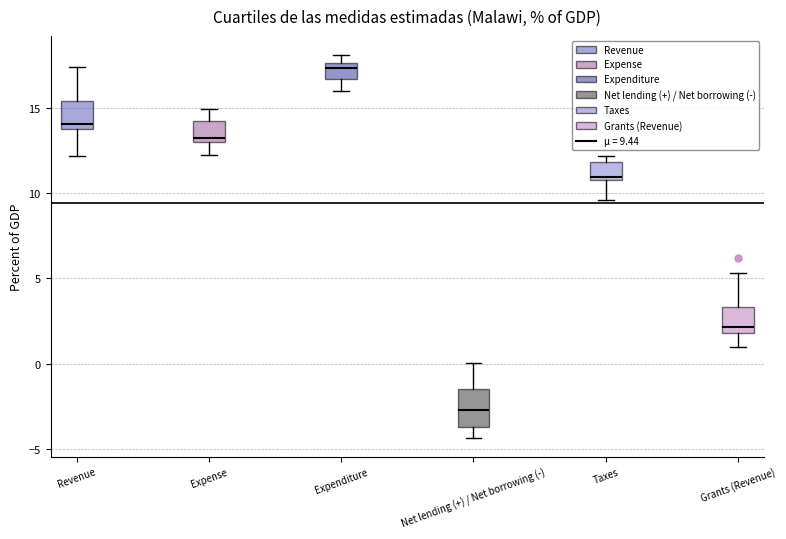

Reading left to right, read every box against the y-axis: the position of its median line, the range the box covers, and the ends of its whiskers. The values are not printed on the chart, so give them approximately, as read against the axis.

Revenue: median 14.0 (just above the box's lower edge), box 14.0 to 15.5, whiskers 12.0 to 17.5
Expense: median 13.0 (just above the box's lower edge), box 13.0 to 14.5, whiskers 12.5 to 15.0
Expenditure: median 17.5 (just below the box's upper edge), box 16.5 to 17.5, whiskers 16.0 to 18.0
Net lending (+) / Net borrowing (-): median -2.5, box -3.5 to -1.5, whiskers -4.5 to 0.0
Taxes: median 11.0, box 11.0 to 12.0, whiskers 9.5 to 12.0 (just above the box's upper edge)
Grants (Revenue): median 2.0 (just above the box's lower edge), box 2.0 to 3.5, whiskers 1.0 to 5.5